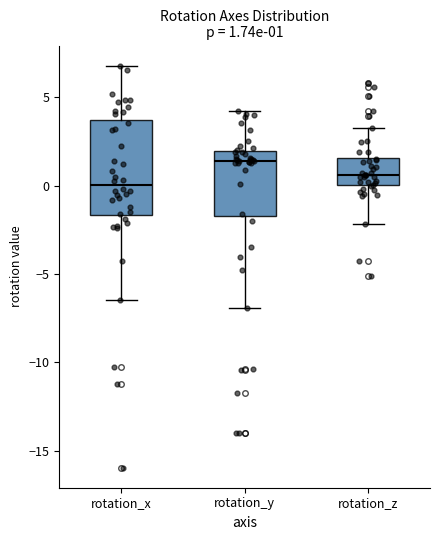

Comparing the boxes themselves (not the whiskers), which one is the tallest?

rotation_x